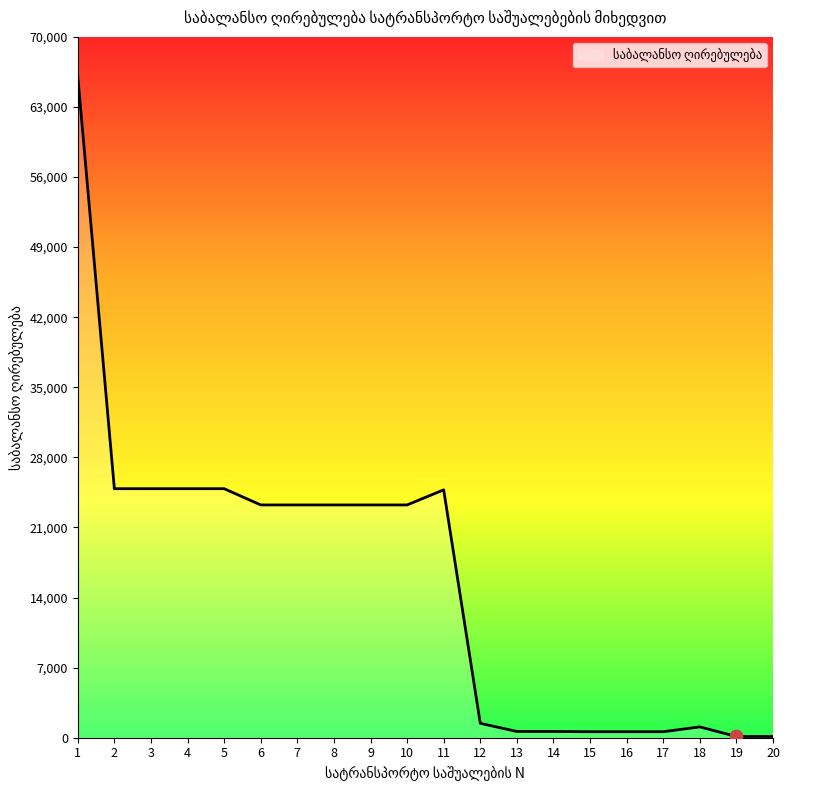

What is the ratio of the value at 5 to the value at 3?

1.0